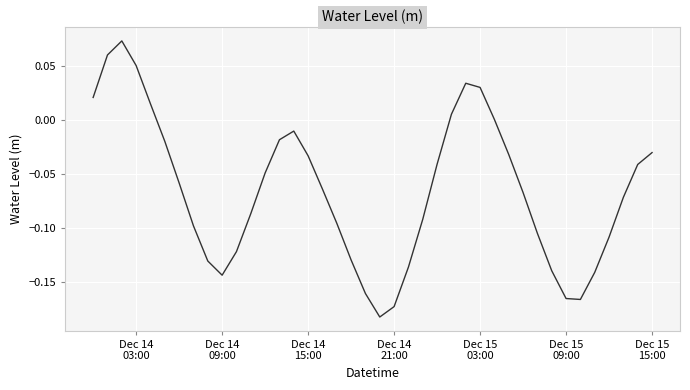

What is the difference between the maximum and minimum values?

0.3